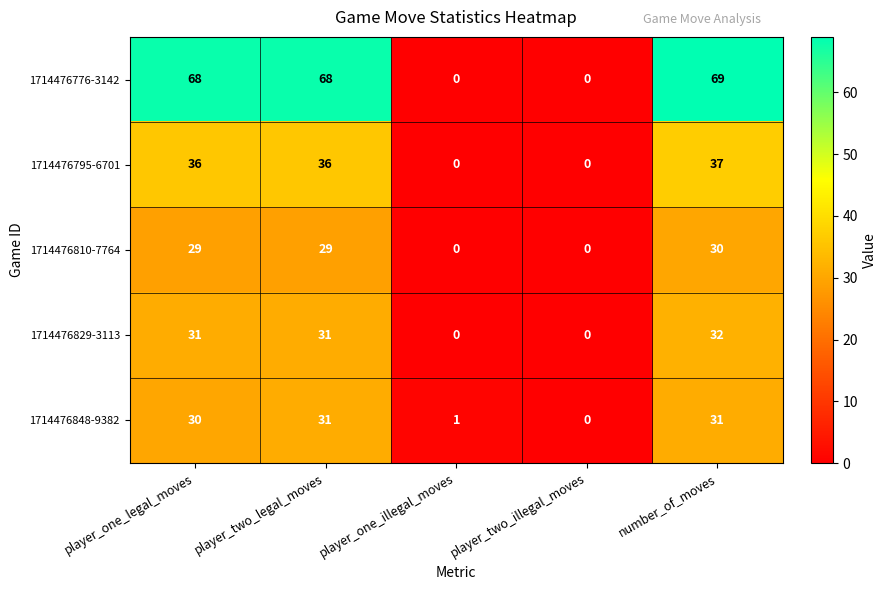

What is the spread (max minus min) of values at number_of_moves?

39